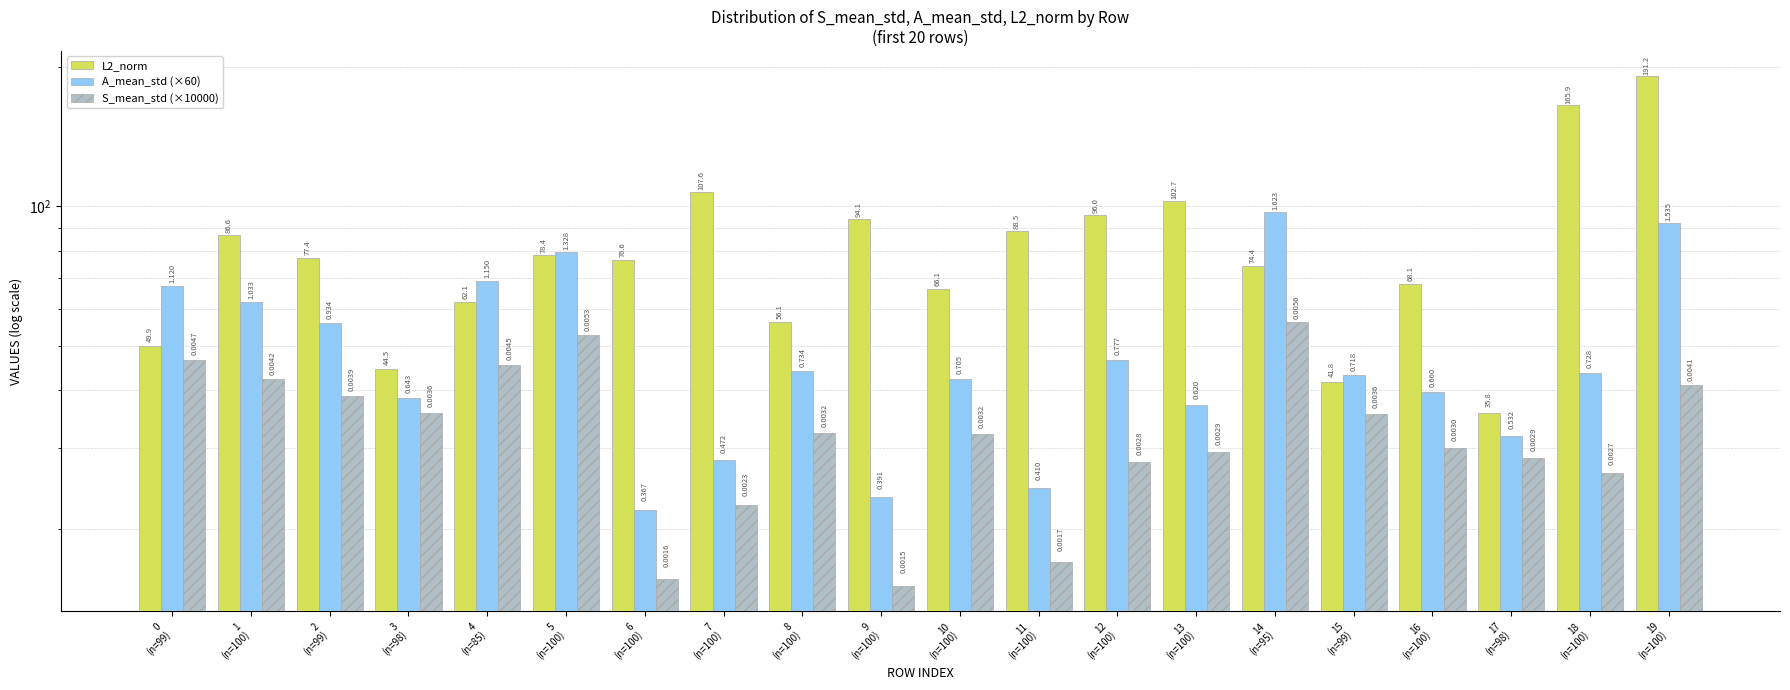

What is the minimum value for S_mean_std (×10000)?

15.1